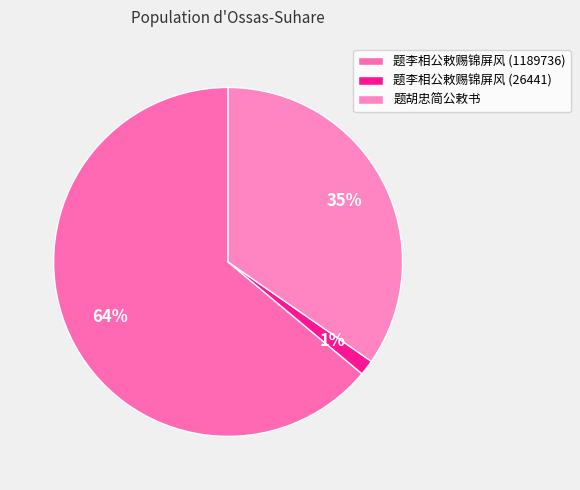

What is the majority slice?

题李相公敕赐锦屏风 (1189736)